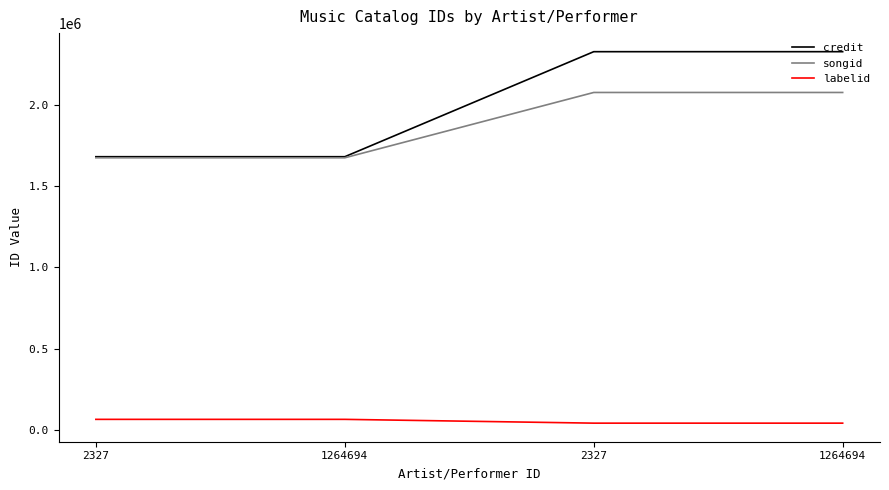

What are all the series names shown in the legend?

credit, songid, labelid